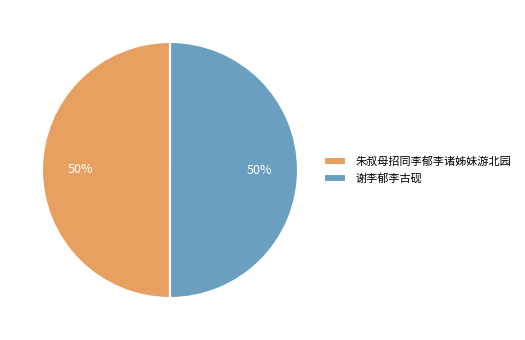

How many segments does this pie chart have?

2